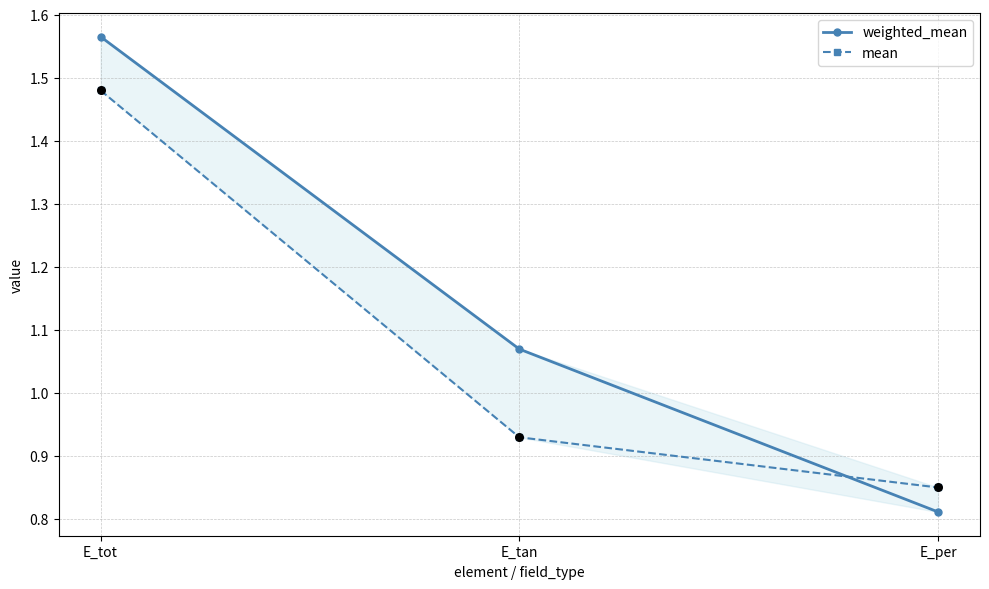

Which series has the largest total across all categories?

weighted_mean